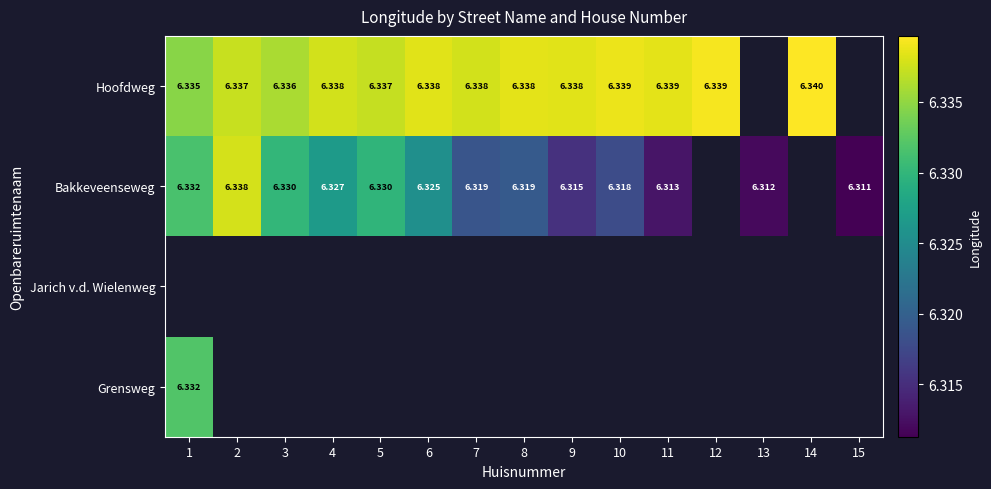

Is it true that Bakkeveenseweg equals 1.4 at 6?

False